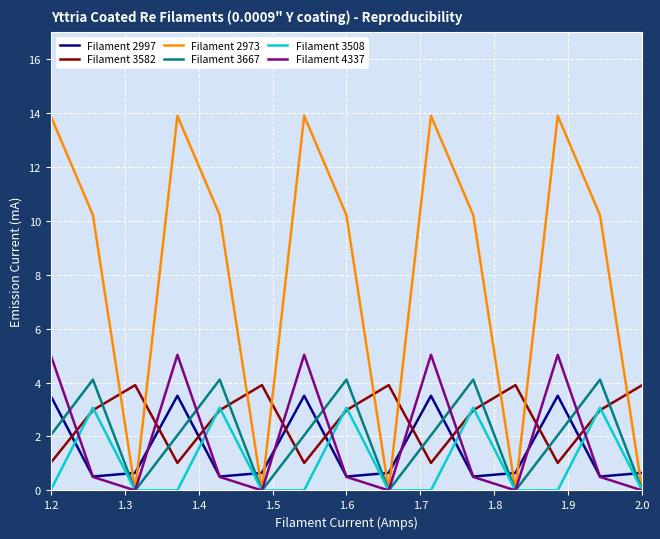

Which series has the largest total across all categories?

Filament 2973